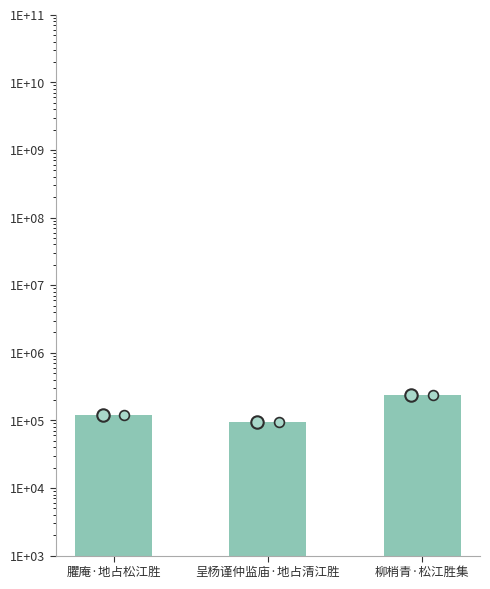

What is the change in value from 臞庵·地占松江胜 to 呈杨谨仲监庙·地占清江胜?

-25492